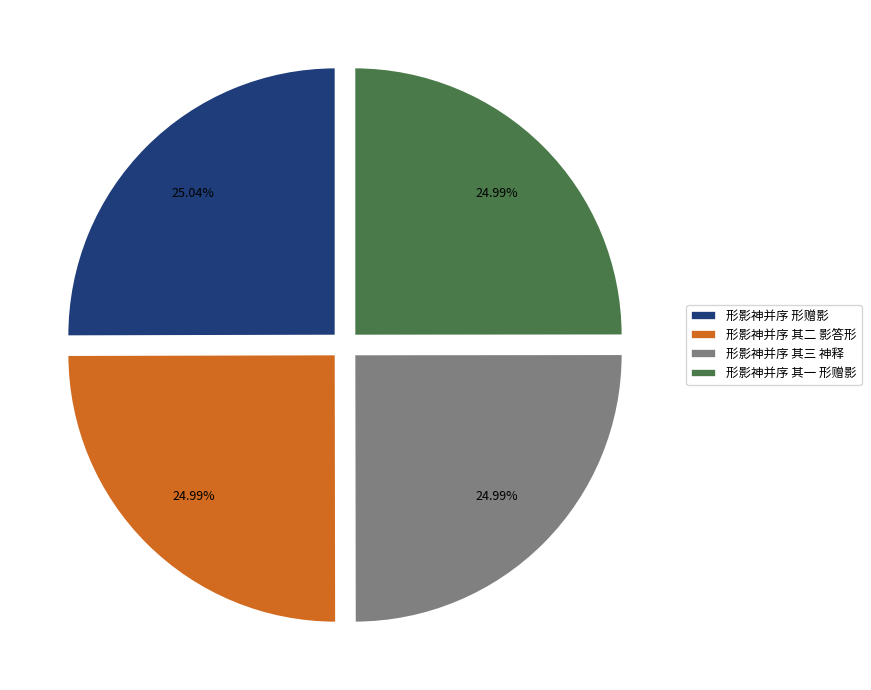

Approximately how many times larger is the value at 形影神并序 其一 形赠影 compared to 形影神并序 形赠影?

1.0